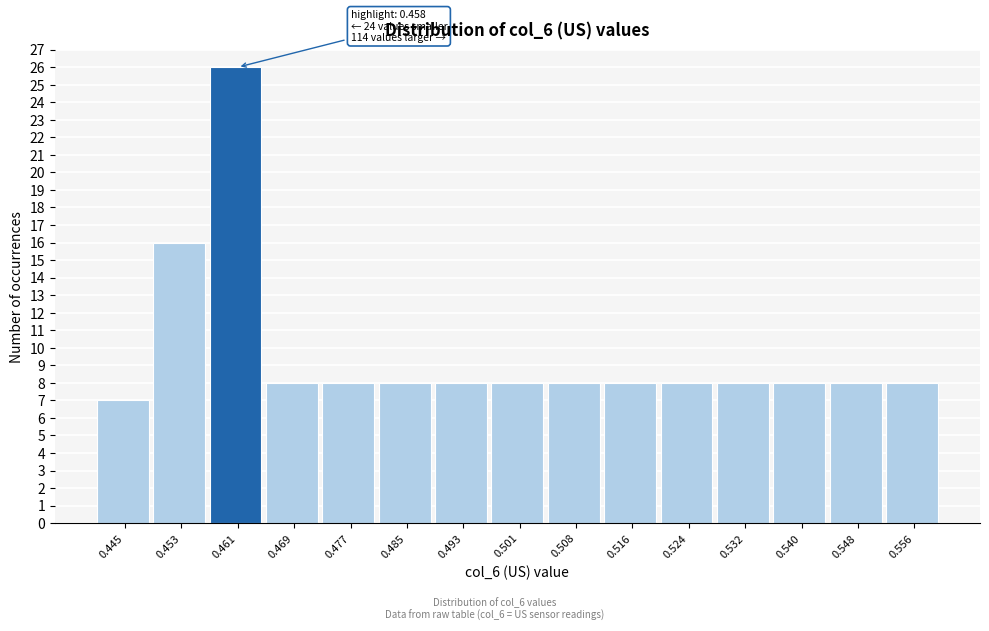

Over which range of the x-axis is the bar tallest?

0.457 to 0.465